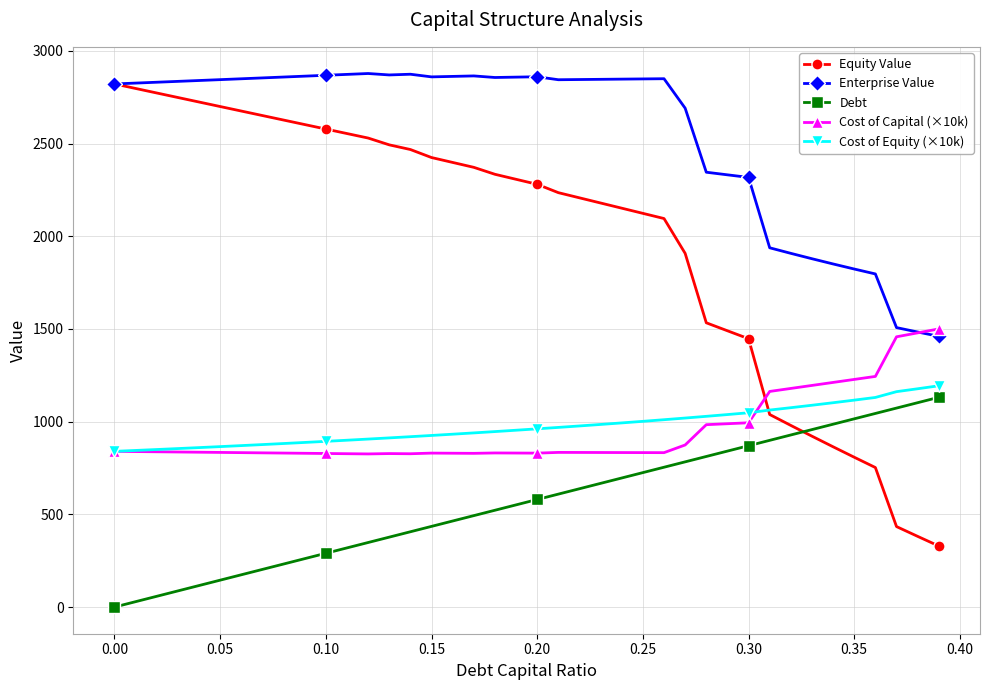

True or false: Cost of Capital (×10k) and Debt cross at least once.

False